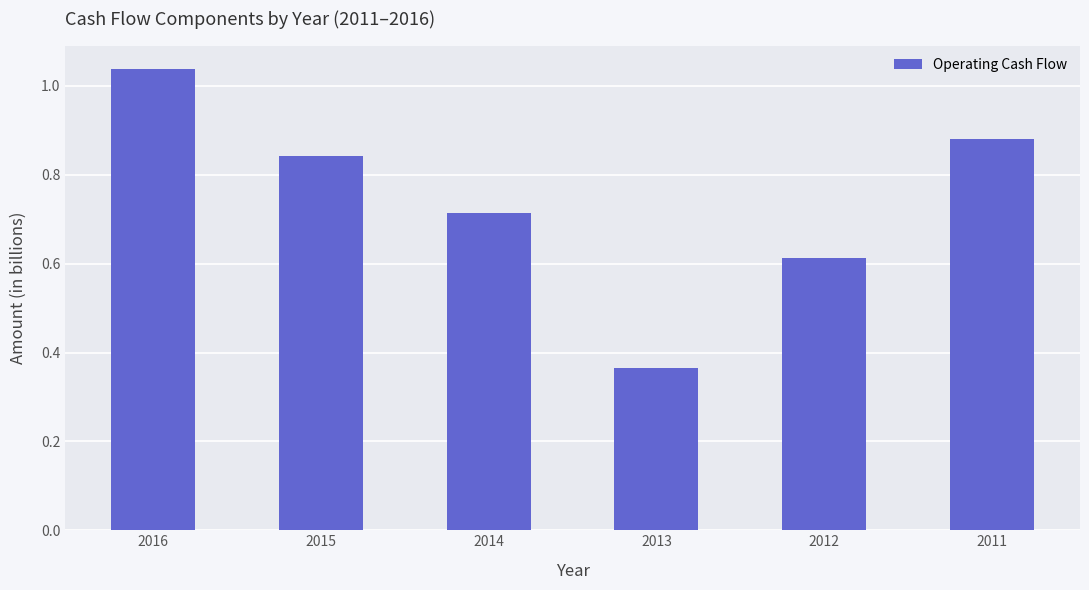

Which label corresponds to the largest value in the chart?

2016